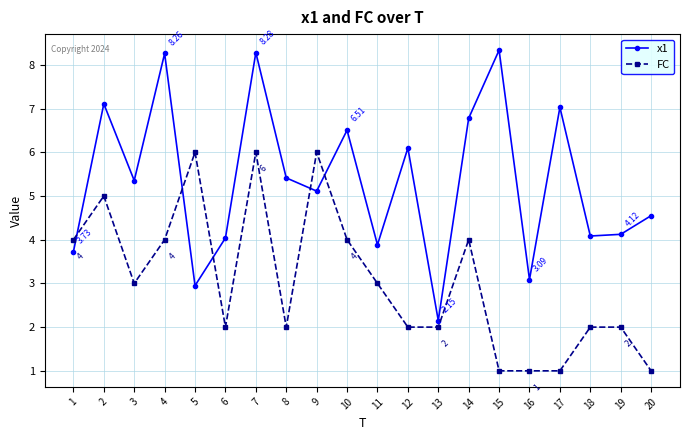

At which category is the sum across all series the highest?

7